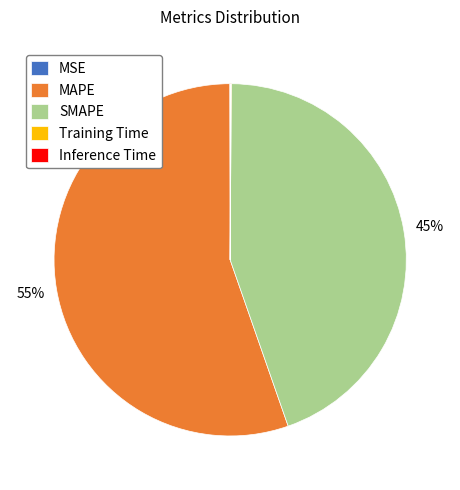

Approximately how many times larger is the value at SMAPE compared to MAPE?

0.8